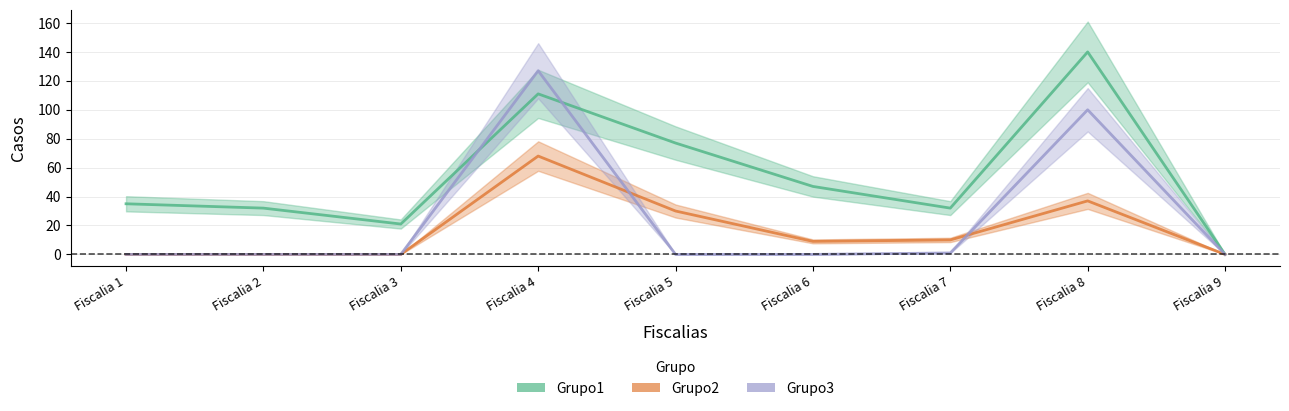

What is the spread (max minus min) of values at Fiscalia 8?

103